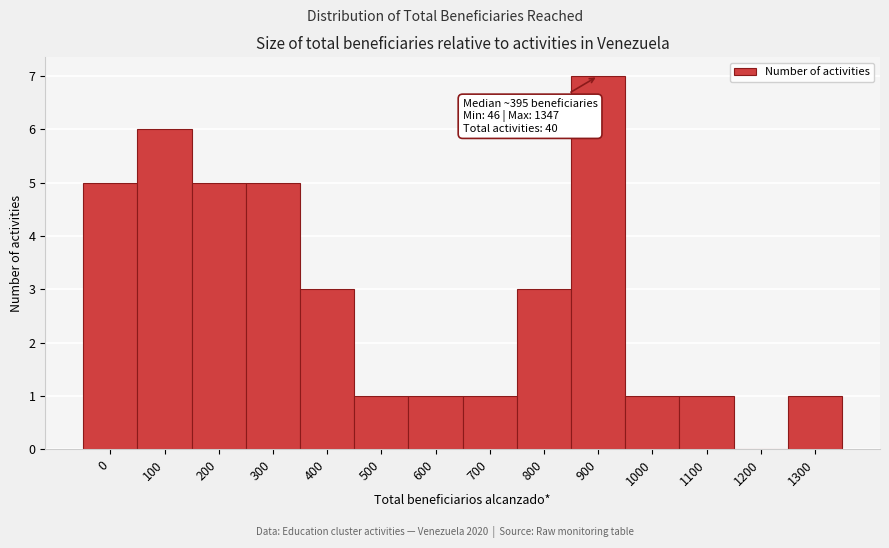

Reading right to left, extract all data points from this chart.

1300=1	1200=0	1100=1	1000=1	900=7	800=3	700=1	600=1	500=1	400=3	300=5	200=5	100=6	0=5